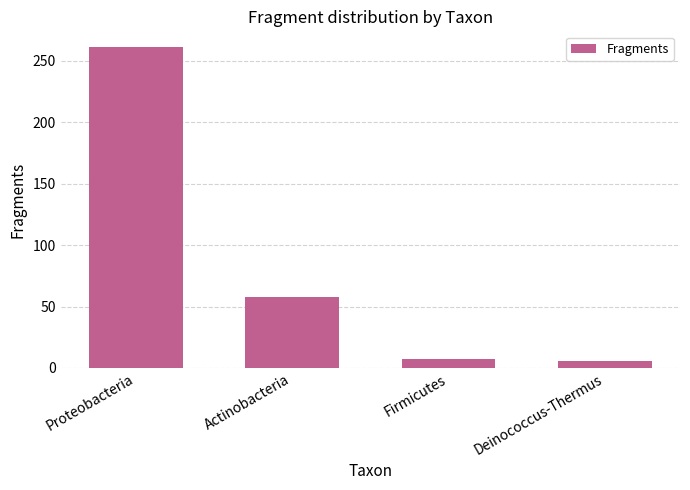

The chart shows a value of 7 at Firmicutes. True or false?

True